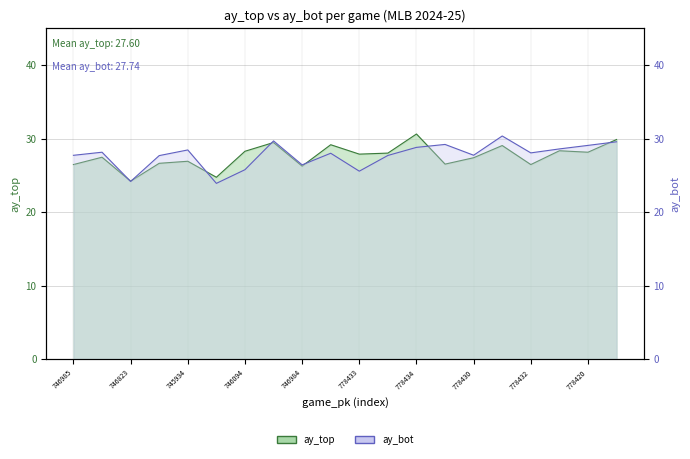

Rank the series by their maximum value, from highest to lowest.

ay_top, ay_bot